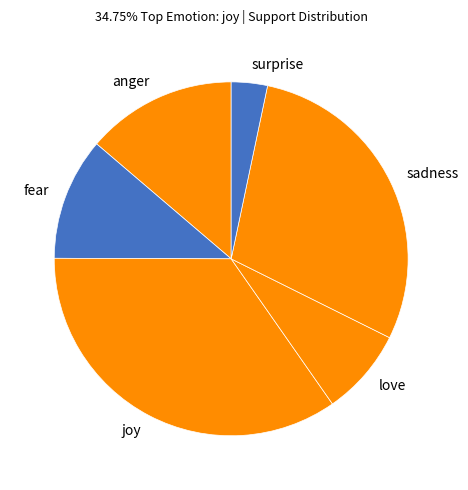

Does fear represent more than half of the total?

No